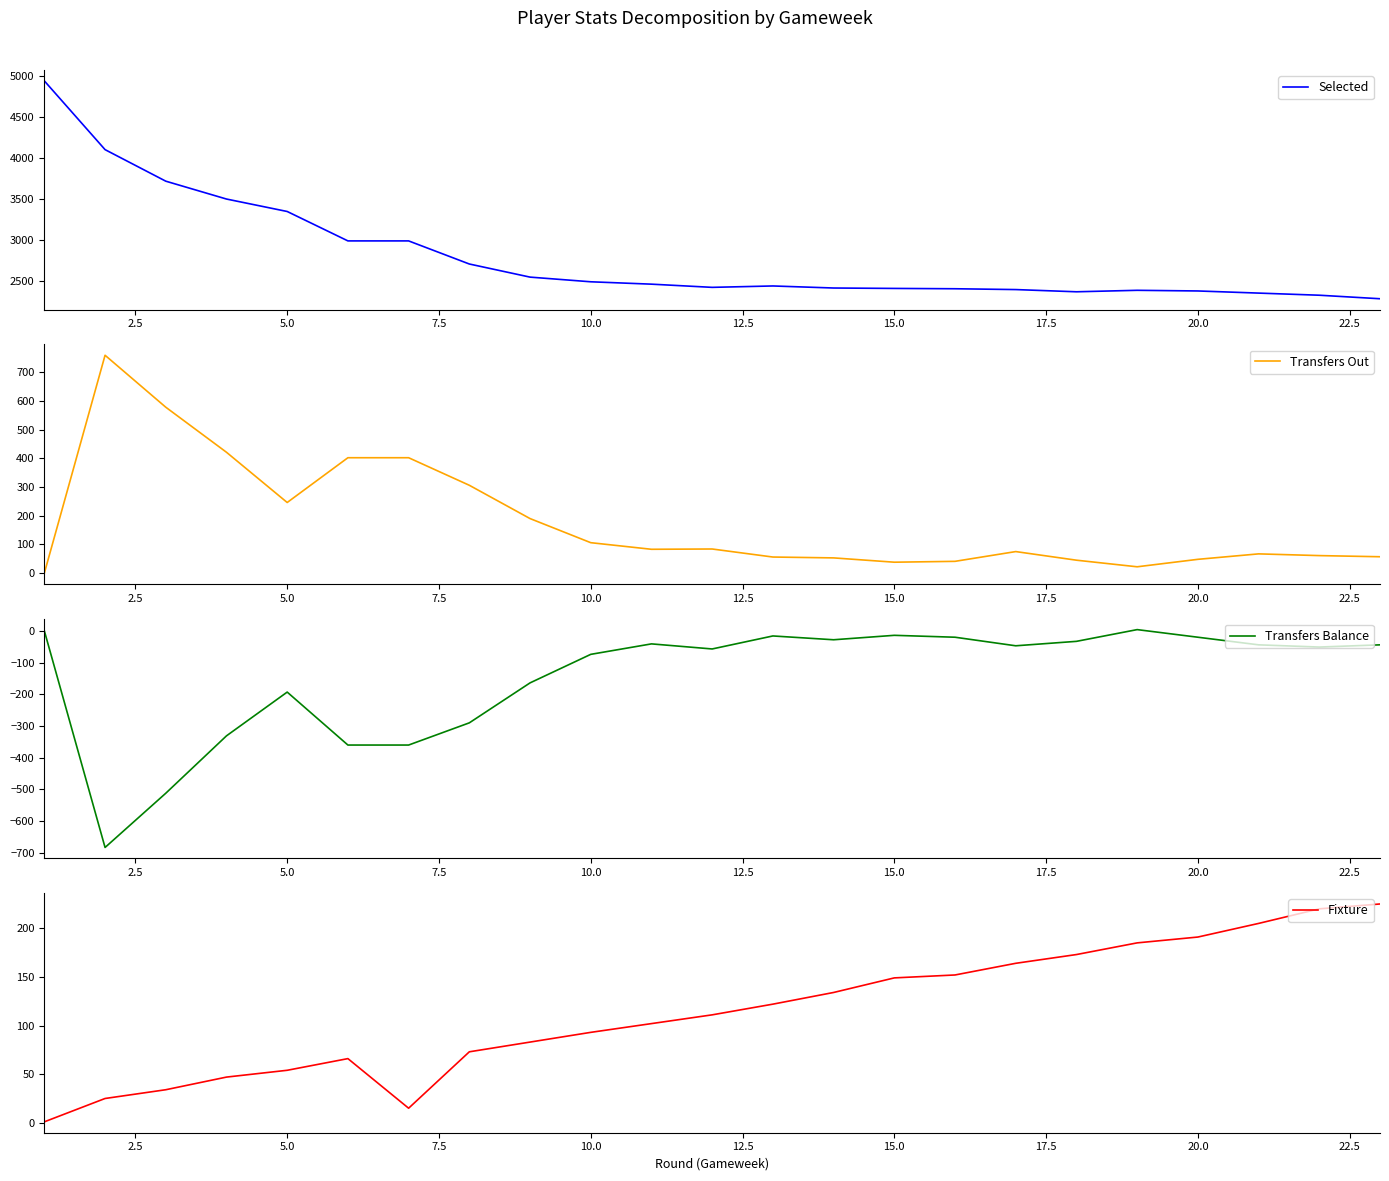

True or false: Selected and Transfers Out intersect in this chart.

False